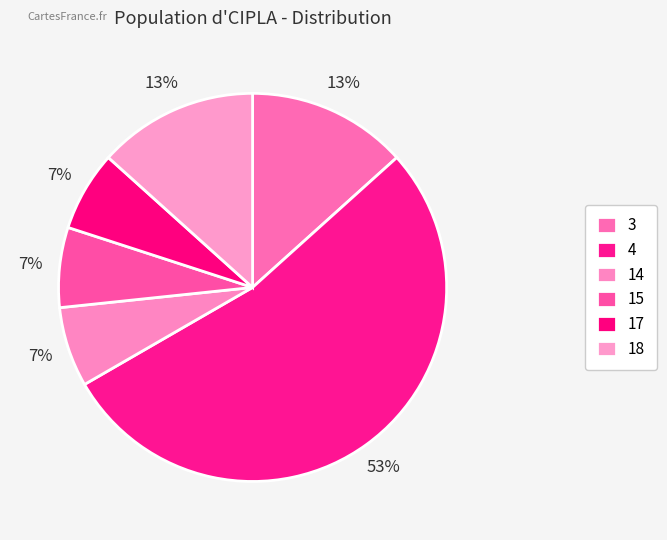

What percentage is the 14 slice, to the nearest percent?

7%